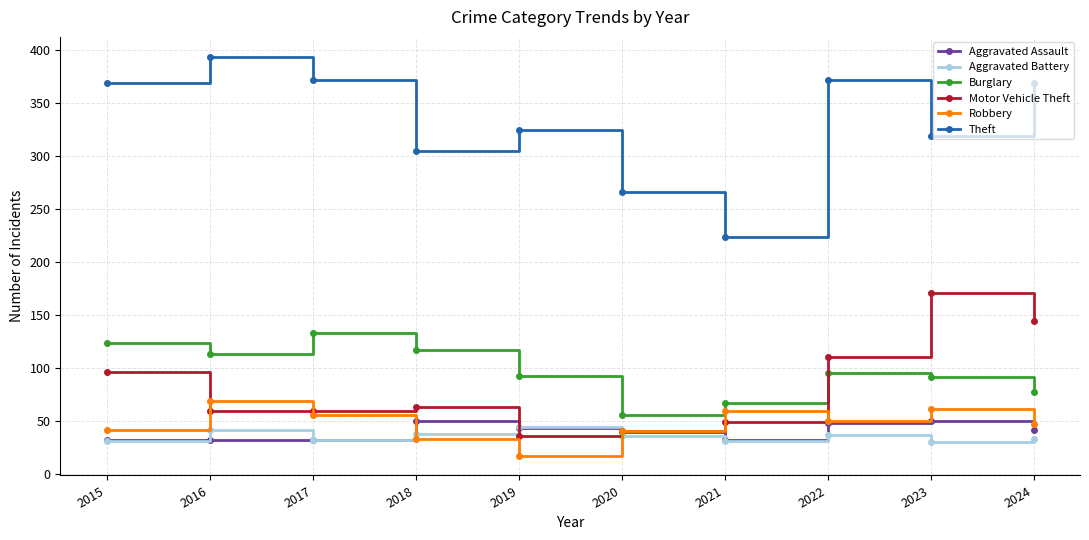

What is the spread (max minus min) of values at 2021?

193